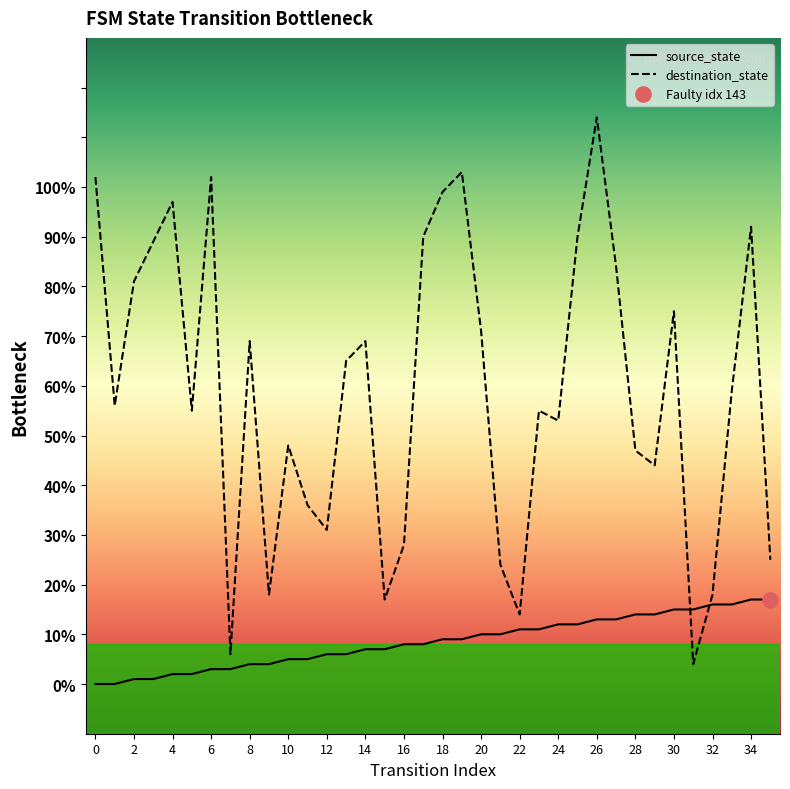

At how many categories does at least one series exceed 43?

25